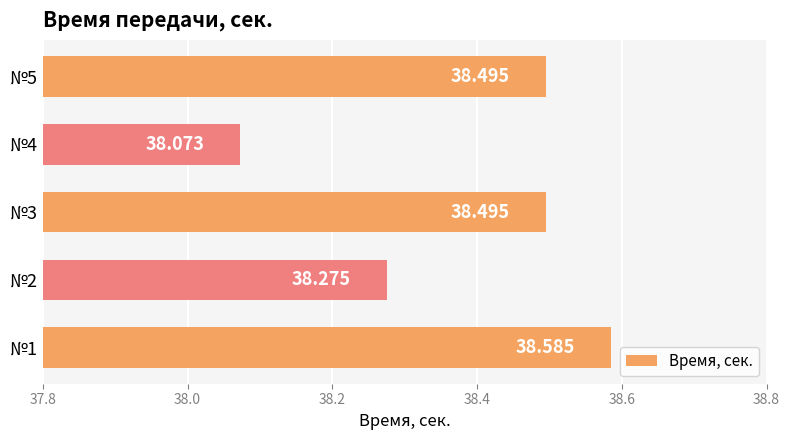

How many series are shown in this chart?

1